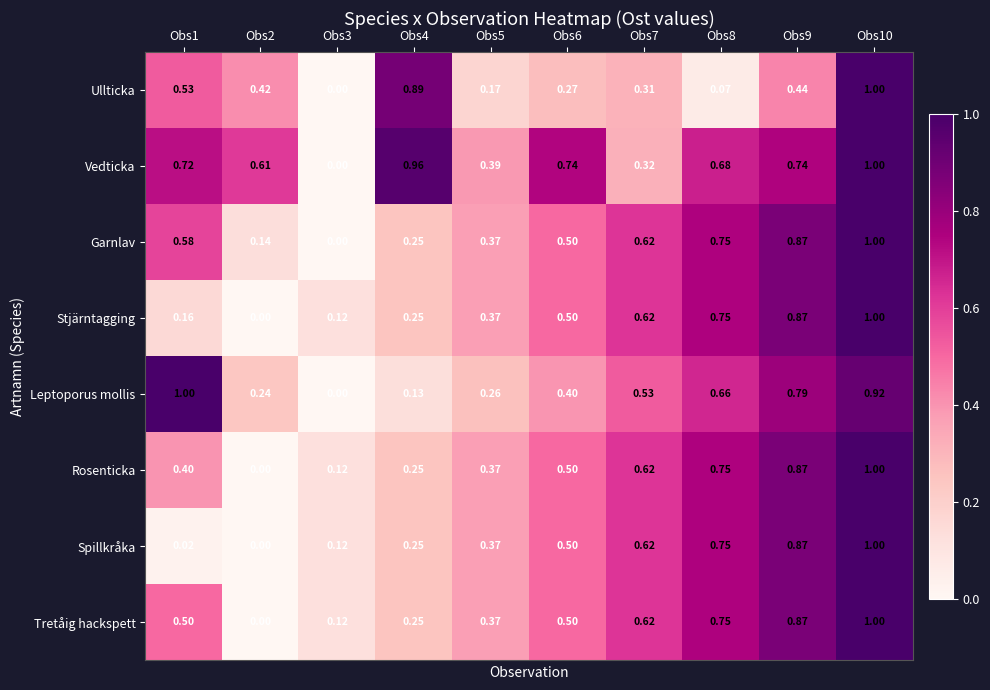

Between Obs8 and Obs10, which series saw the biggest shift?

Ullticka